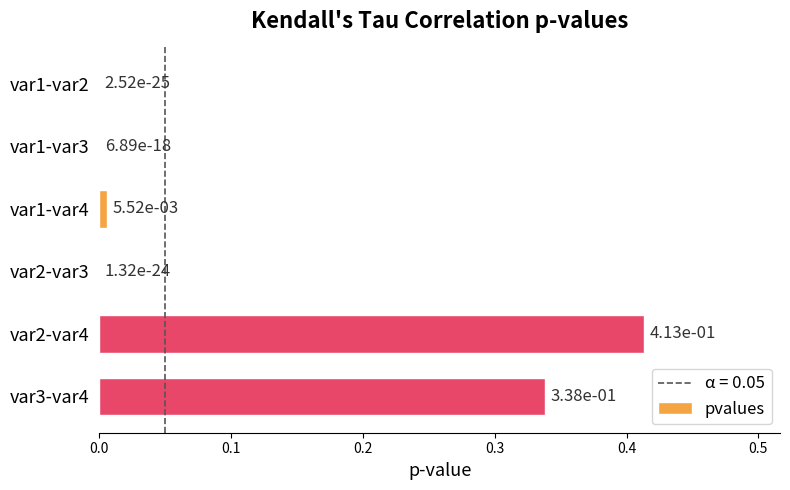

At which category does the chart reach its peak across all series?

var2-var4